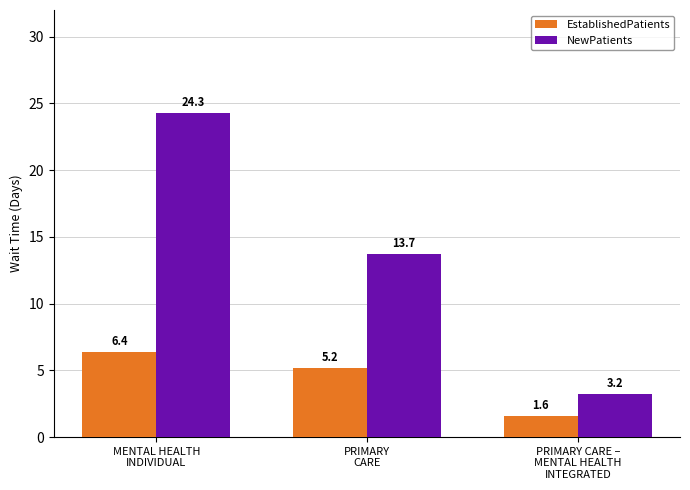

Is the value of NewPatients at PRIMARY CARE –
MENTAL HEALTH
INTEGRATED greater than the value of EstablishedPatients at PRIMARY
CARE?

No